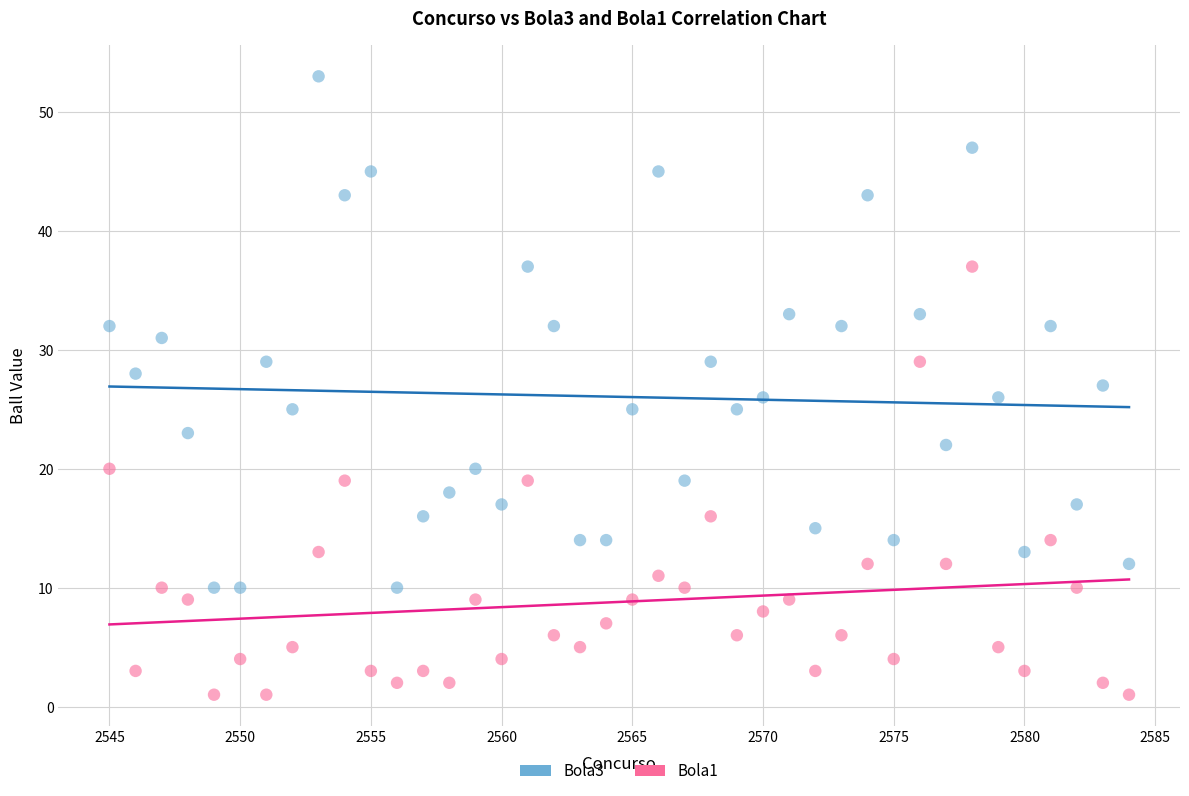

Which series reaches the maximum Y coordinate?

Bola3